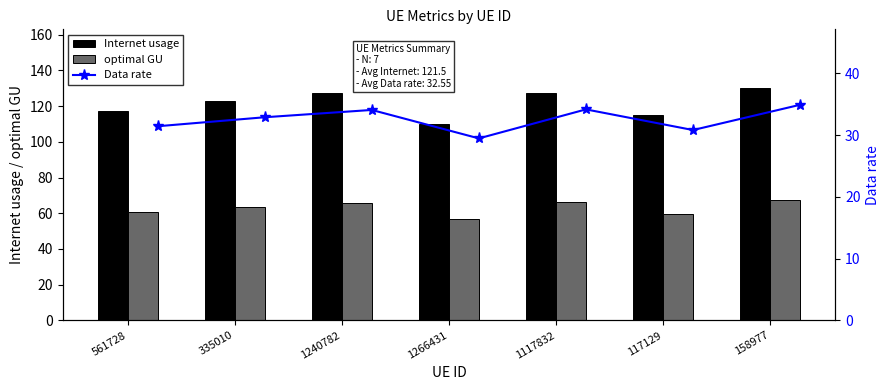

What is the difference between the maximum and minimum values in the optimal GU series?

10.5